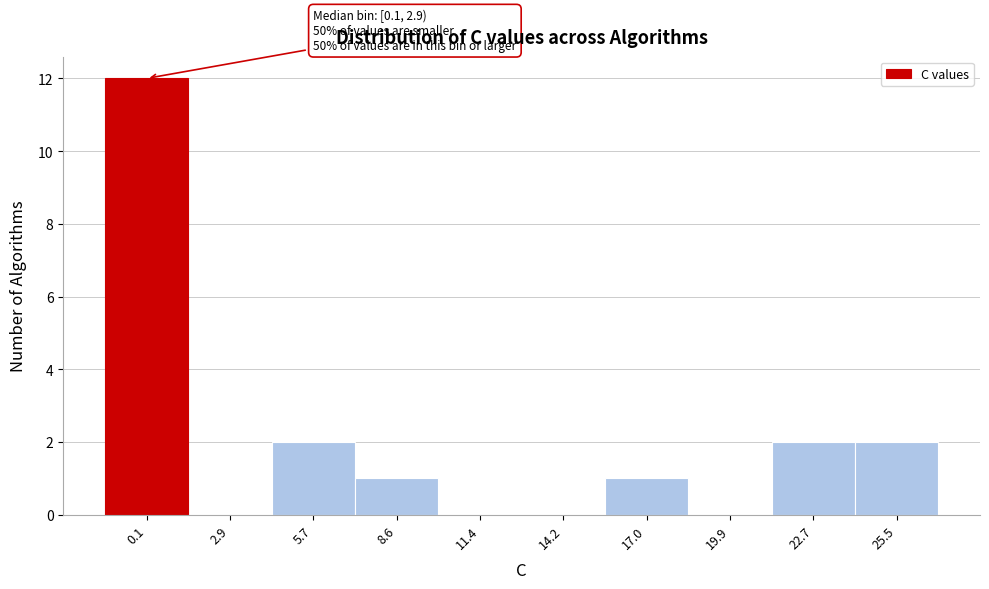

Reading right to left, what are all the values shown in this chart?

25.5=2	22.7=2	19.9=0	17.0=1	14.2=0	11.4=0	8.6=1	5.7=2	2.9=0	0.1=12